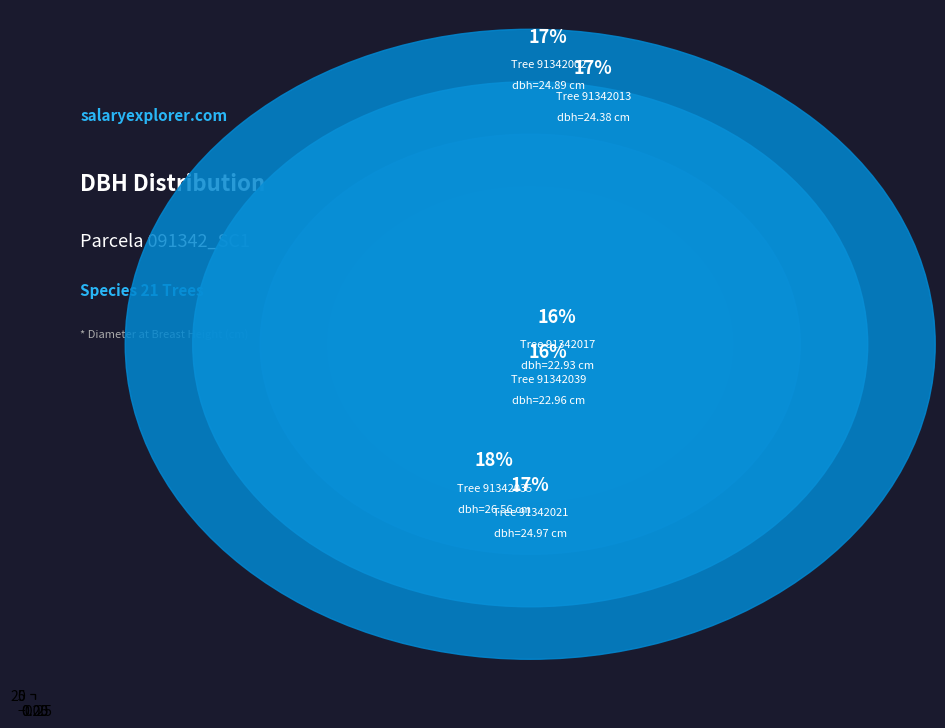

How many segments does this pie chart have?

6